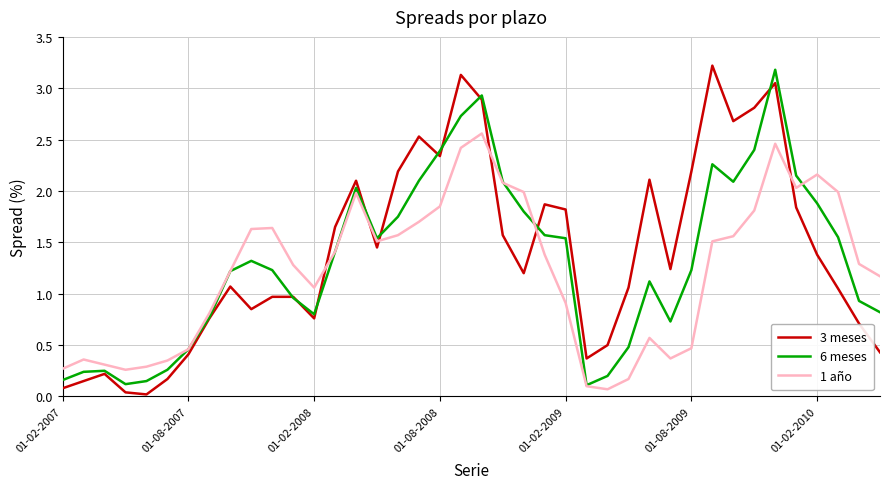

True or false: 3 meses and 1 año cross at least once.

True